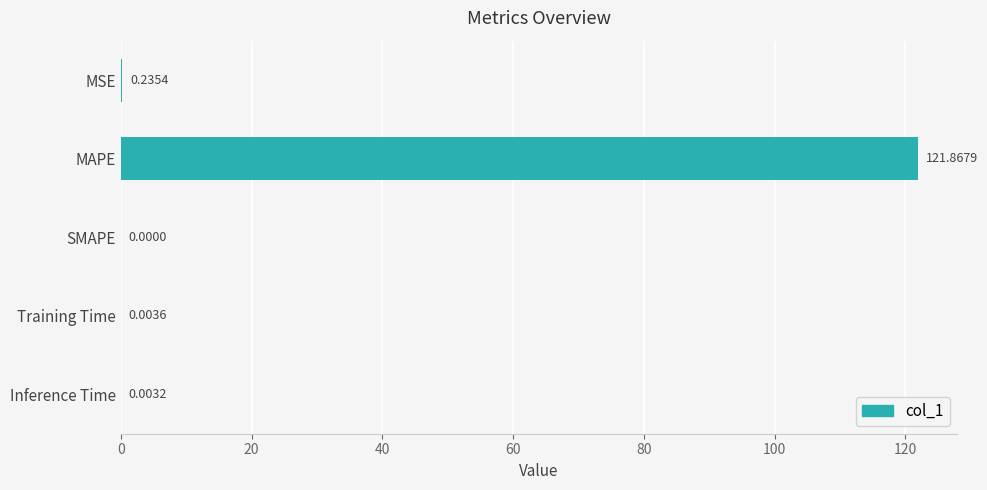

How many categories are shown in the chart?

5